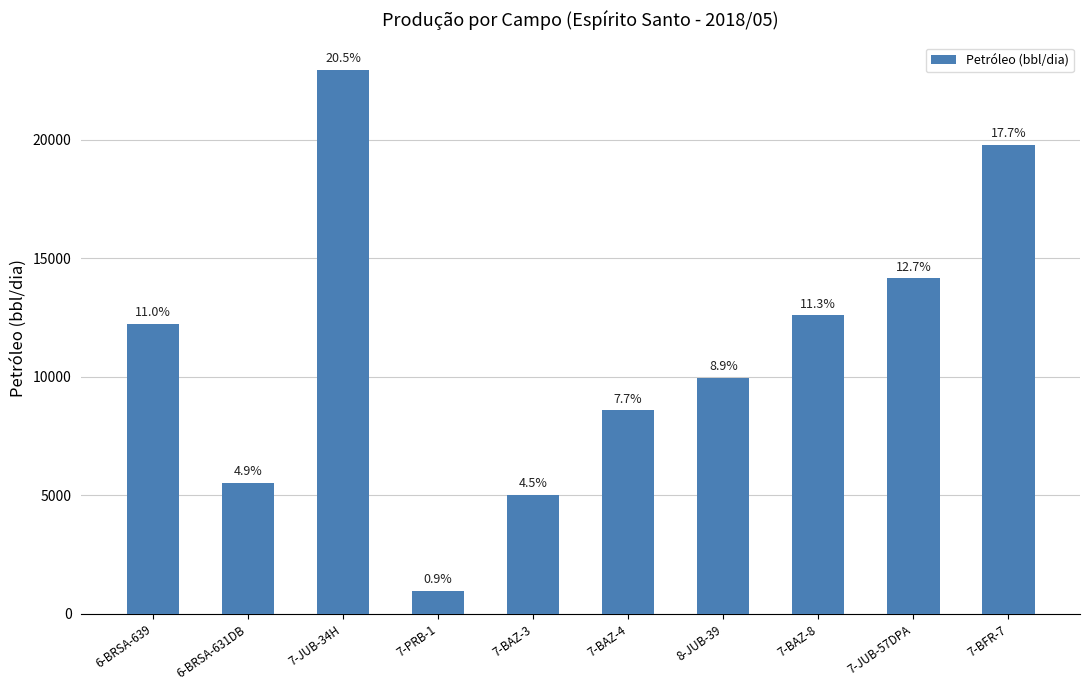

Does the chart contain any negative values?

No